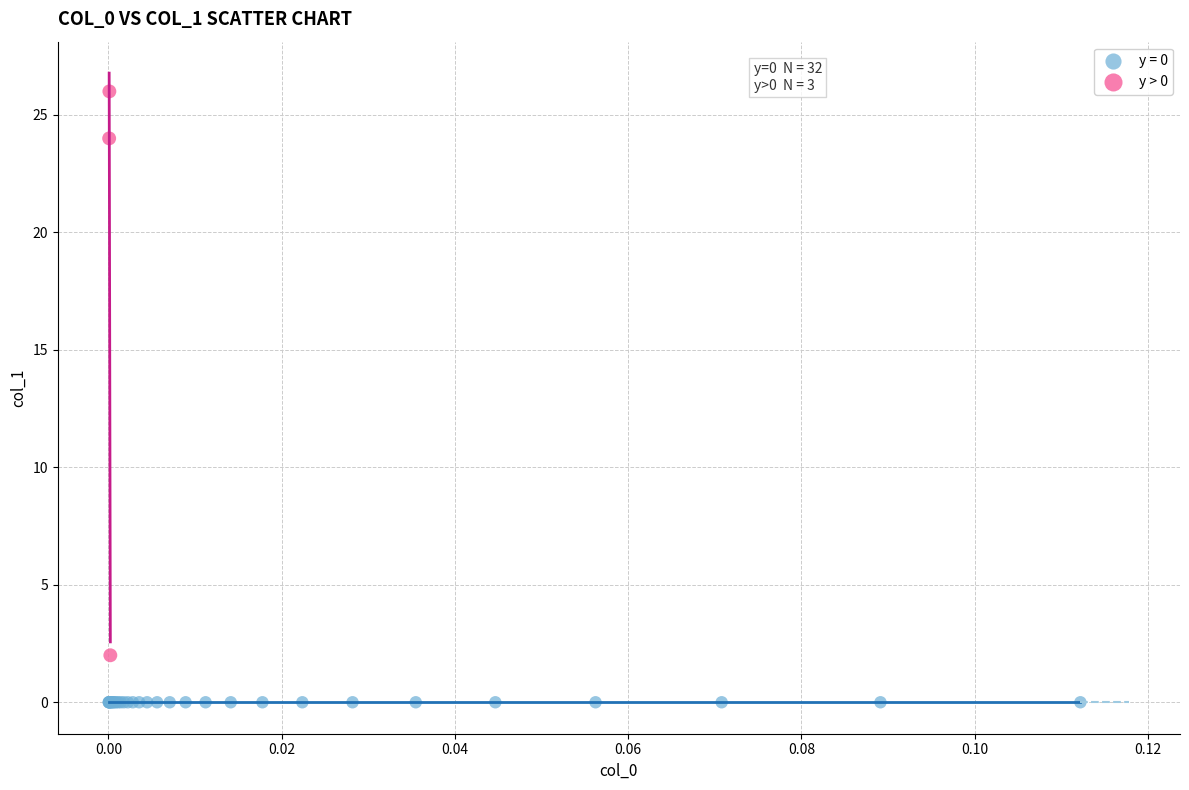

Which series contains the highest Y value?

y > 0